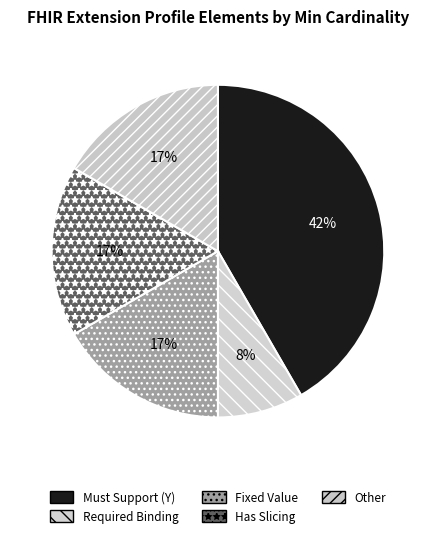

How many slices are in this pie chart?

5